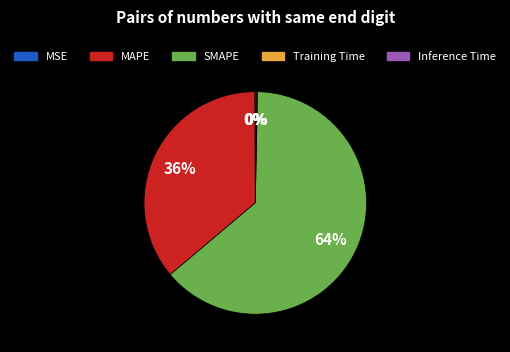

Is it true that MAPE is 36% of the pie?

True